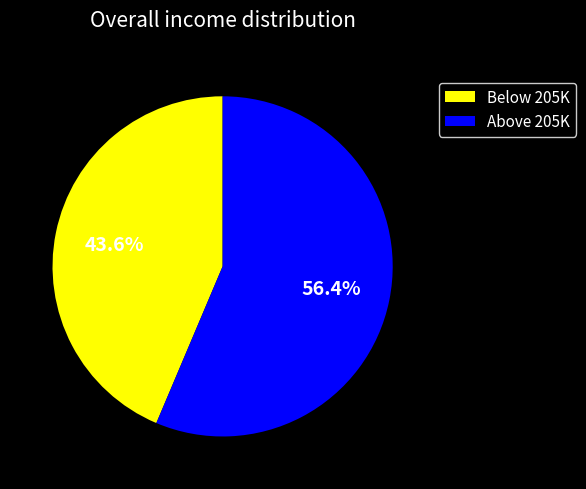

Rank the categories by value from lowest to highest.

Below 205K, Above 205K